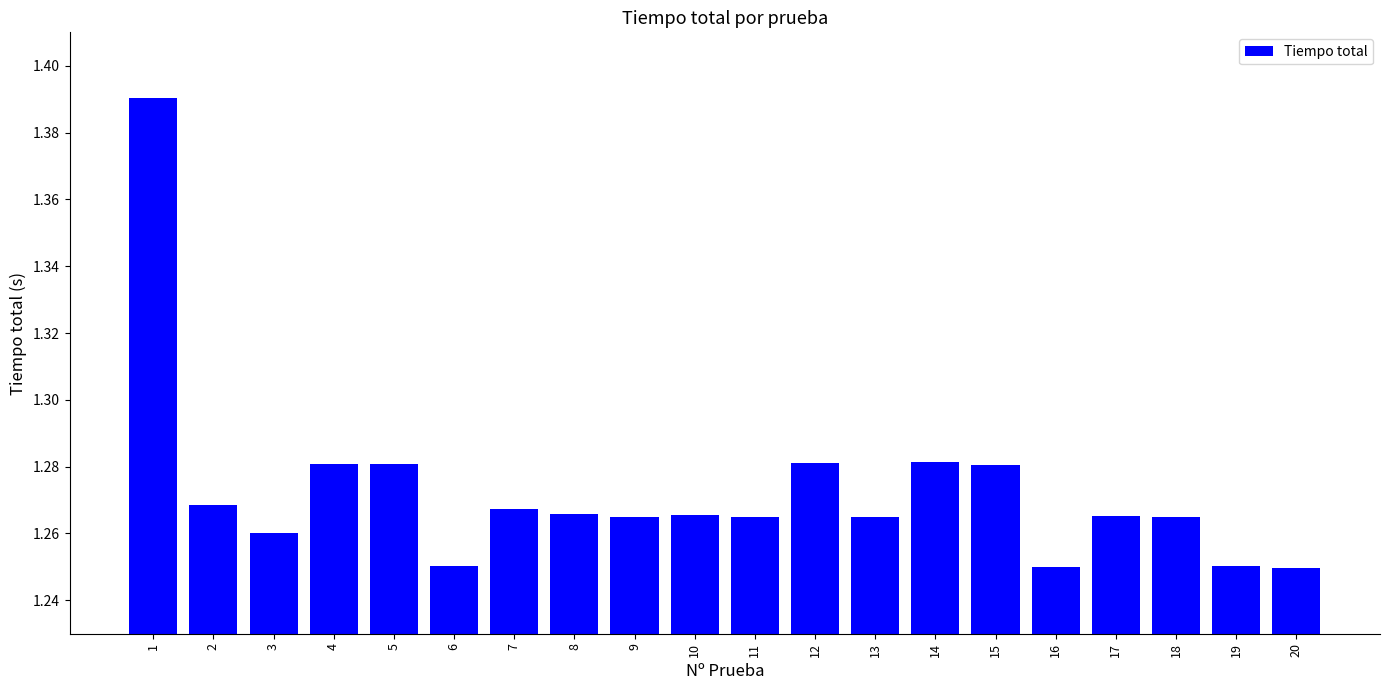

Are the bars grouped side by side (vs. stacked)?

No